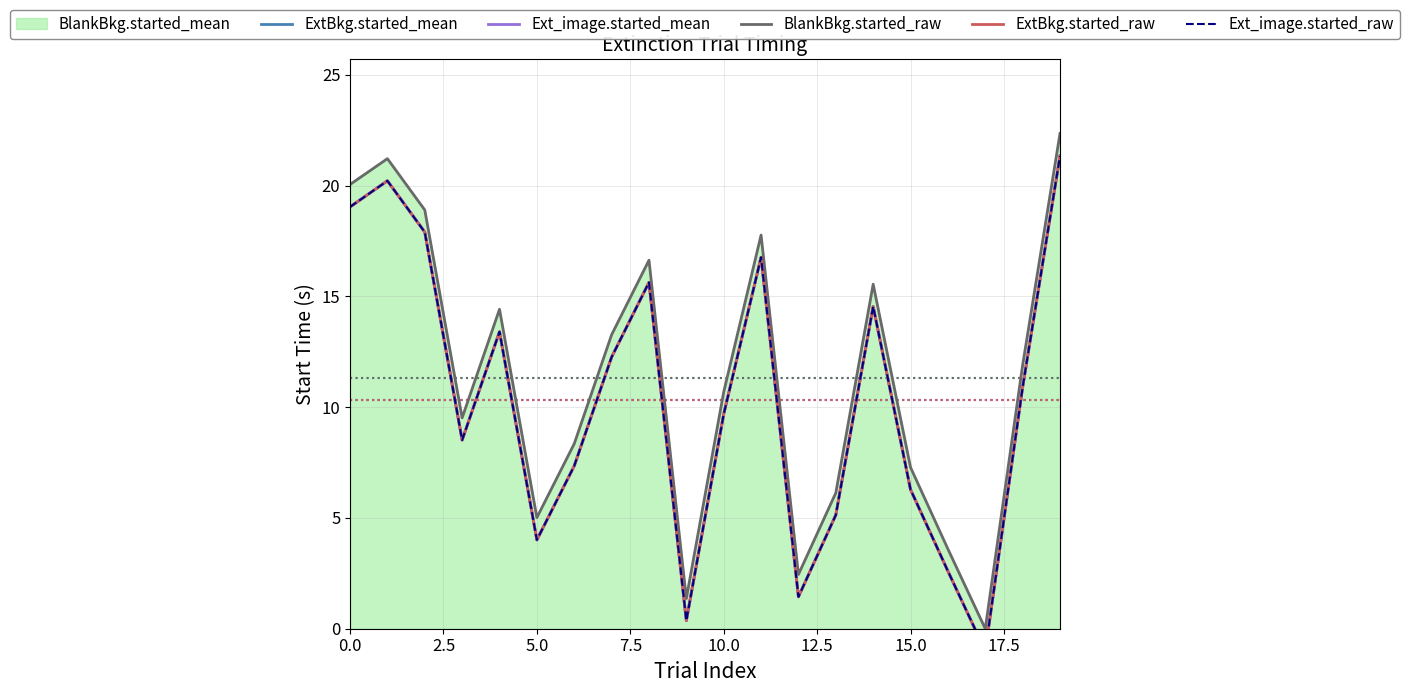

True or false: ExtBkg.started_raw and BlankBkg.started_raw cross at least once.

False